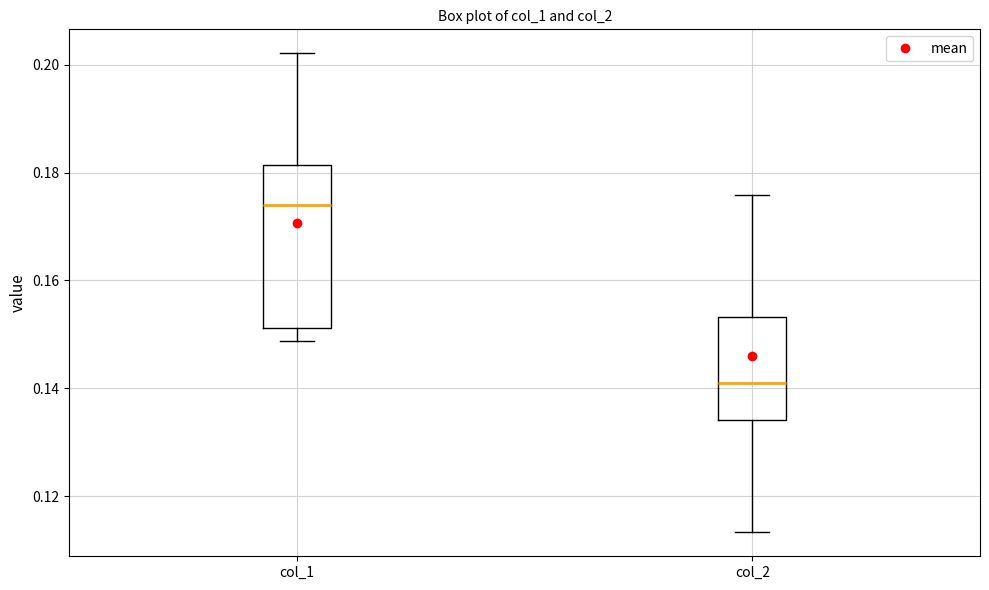

Where is the lower edge of the box for col_2 on the y-axis? The values are not printed on the chart, so give them approximately, as read against the axis.

0.134